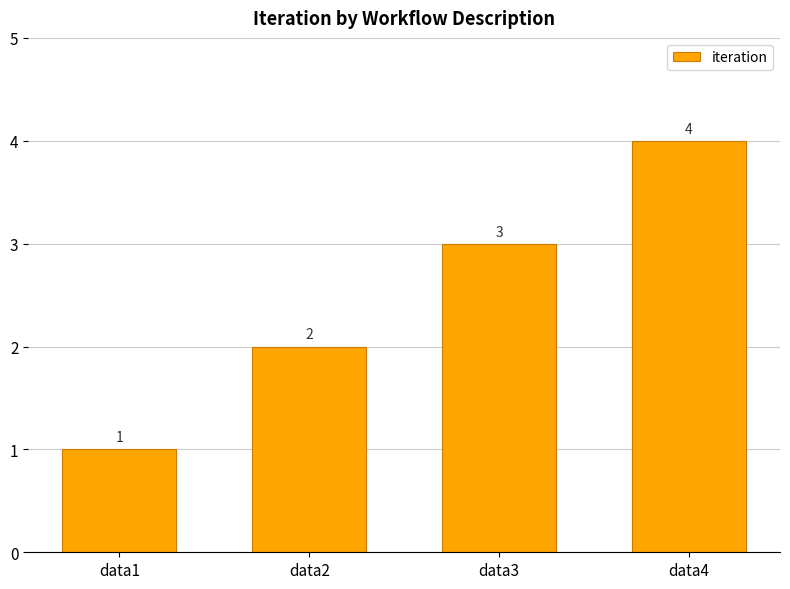

List the labels in order of value, smallest first.

data1, data2, data3, data4